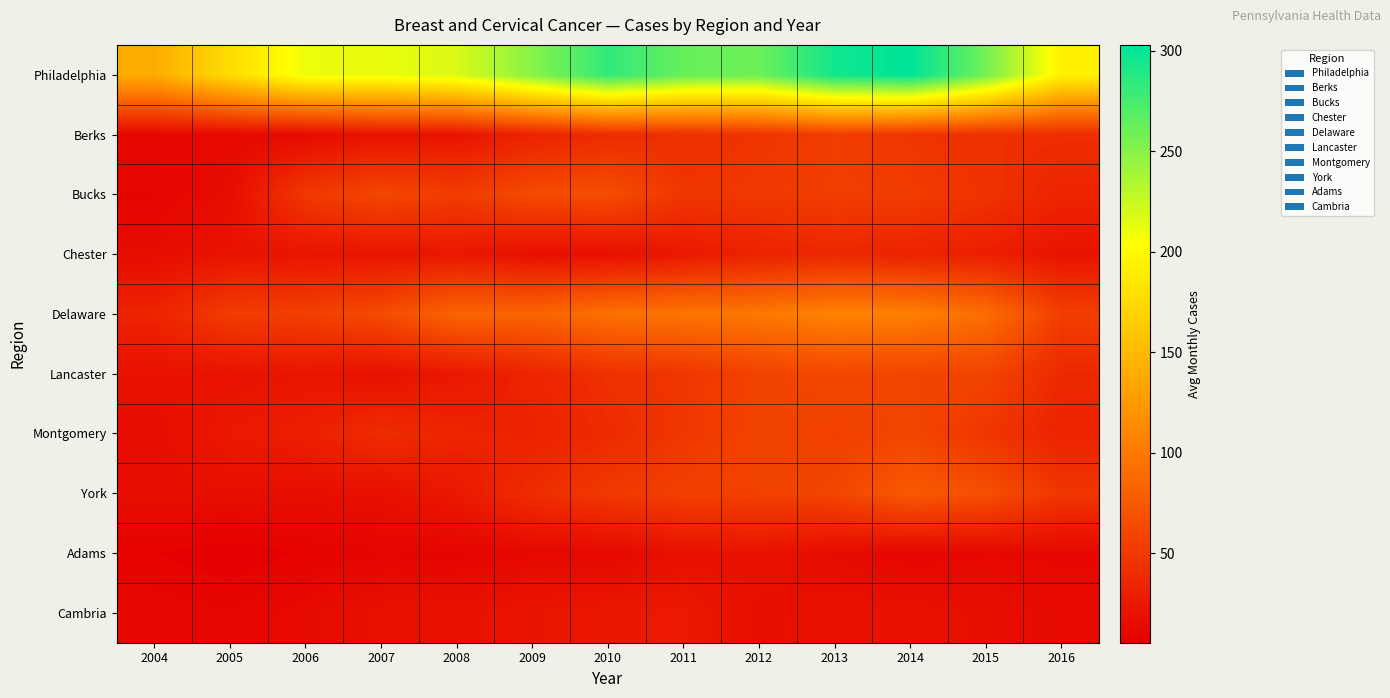

Which series has the largest range (max minus min)?

Philadelphia